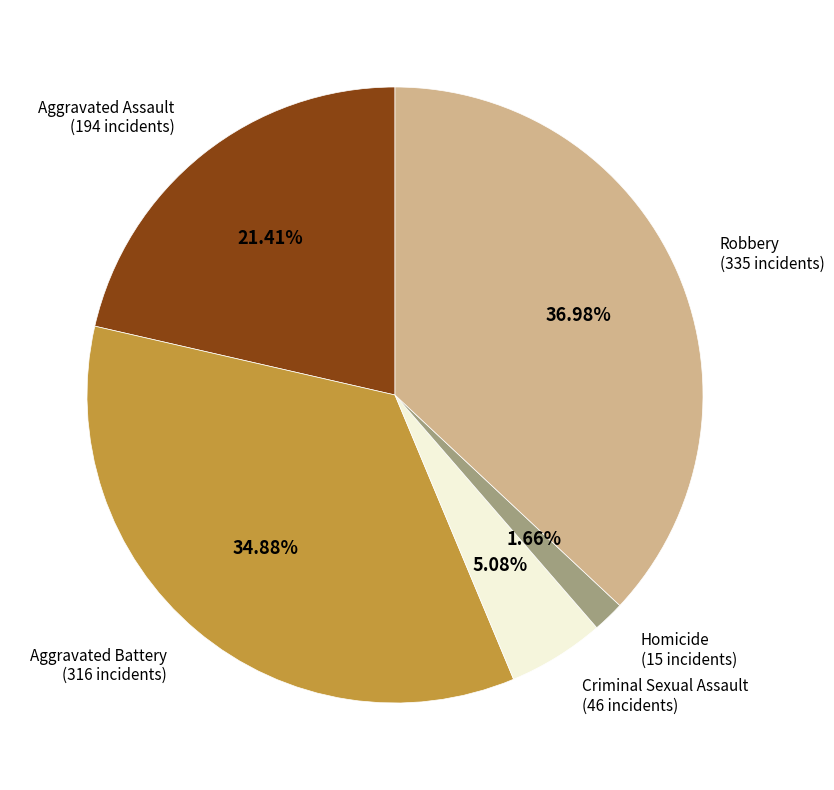

Is there a majority slice in this chart?

No